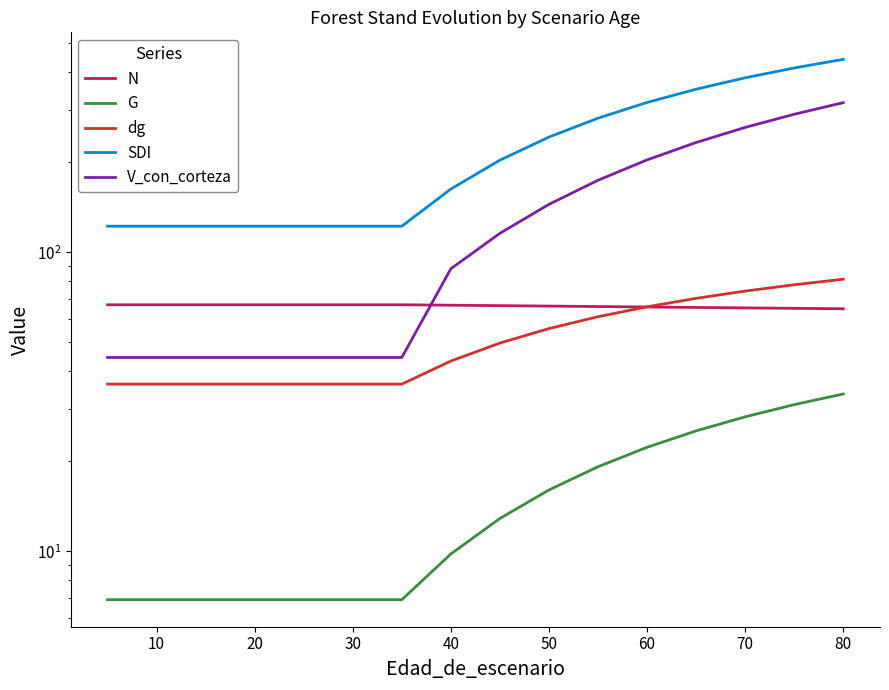

True or false: V_con_corteza and dg intersect in this chart.

False